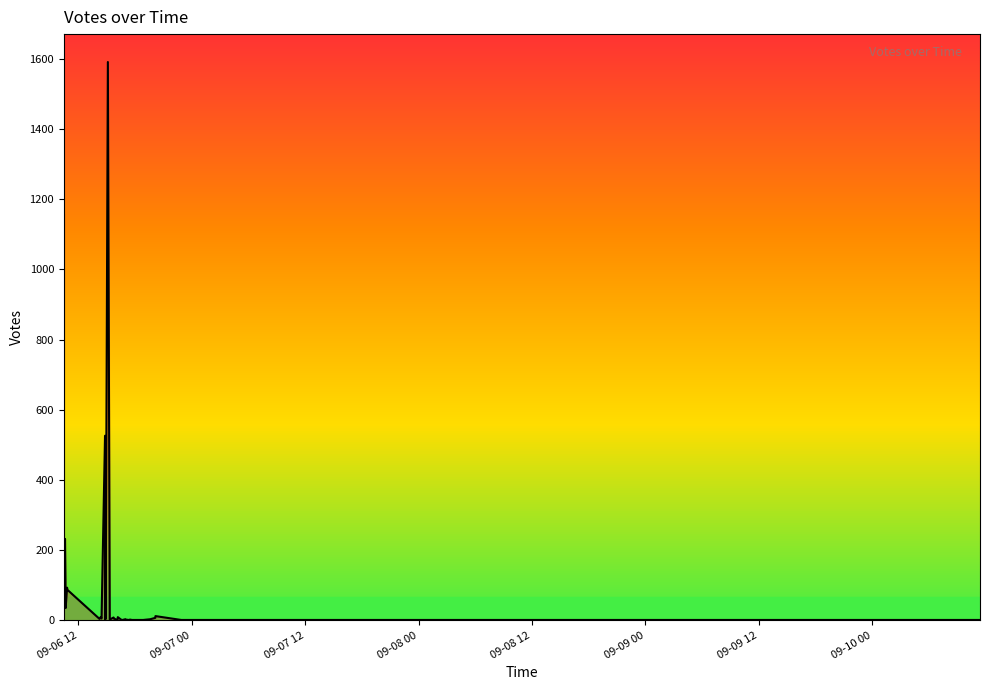

Rank the categories by value from highest to lowest.

2019-09-06 15:08, 2019-09-06 10:29, 2019-09-06 14:50, 2019-09-06 10:29, 2019-09-06 10:36, 2019-09-06 10:30, 2019-09-06 10:39, 2019-09-06 10:49, 2019-09-06 10:51, 2019-09-06 14:52, 2019-09-06 10:40, 2019-09-06 20:10, 2019-09-06 14:22, 2019-09-06 16:11, 2019-09-06 15:44, 2019-09-06 20:09, 2019-09-06 14:54, 2019-09-06 15:45, 2019-09-06 14:28, 2019-09-06 14:15, 2019-09-06 16:58, 2019-09-06 19:36, 2019-09-06 17:06, 2019-09-06 15:20, 2019-09-06 17:29, 2019-09-06 14:51, 2019-09-10 11:23, 2019-09-06 18:52, 2019-09-06 17:48, 2019-09-06 17:47, 2019-09-06 17:41, 2019-09-06 17:19, 2019-09-06 17:17, 2019-09-06 17:17, 2019-09-06 16:59, 2019-09-06 16:41, 2019-09-06 16:35, 2019-09-06 16:09, 2019-09-06 22:54, 2019-09-06 17:59